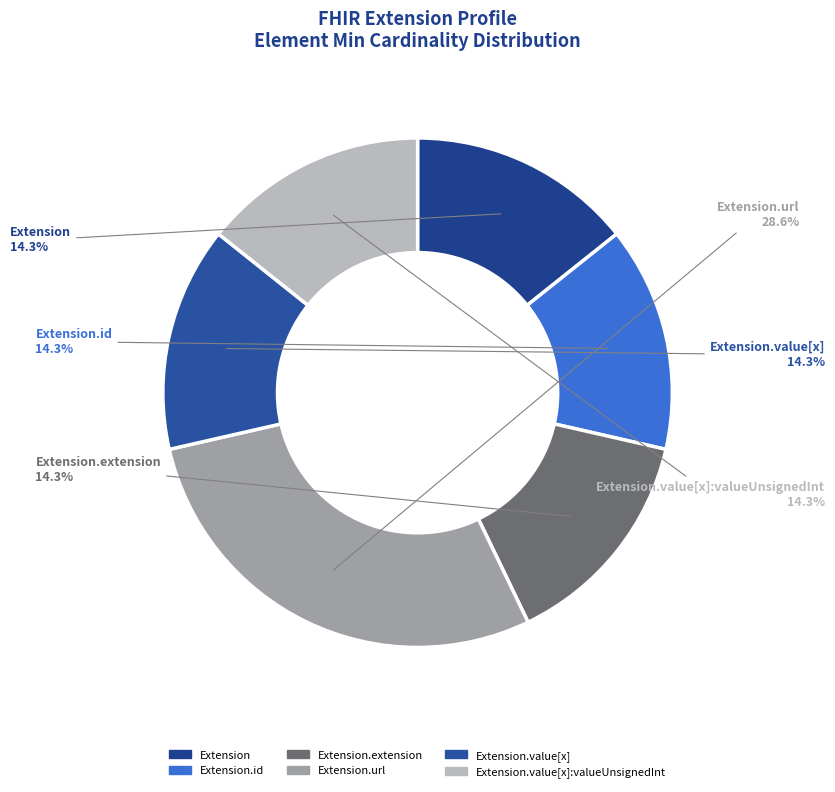

What is the largest slice in the pie chart?

Extension.url